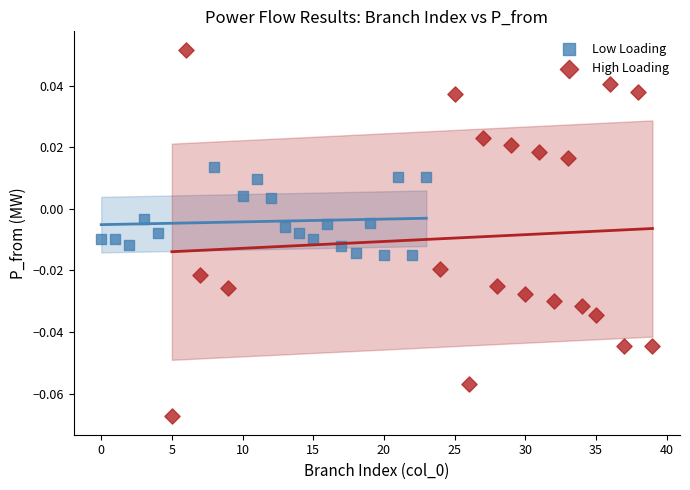

Which series reaches the maximum Y coordinate?

High Loading